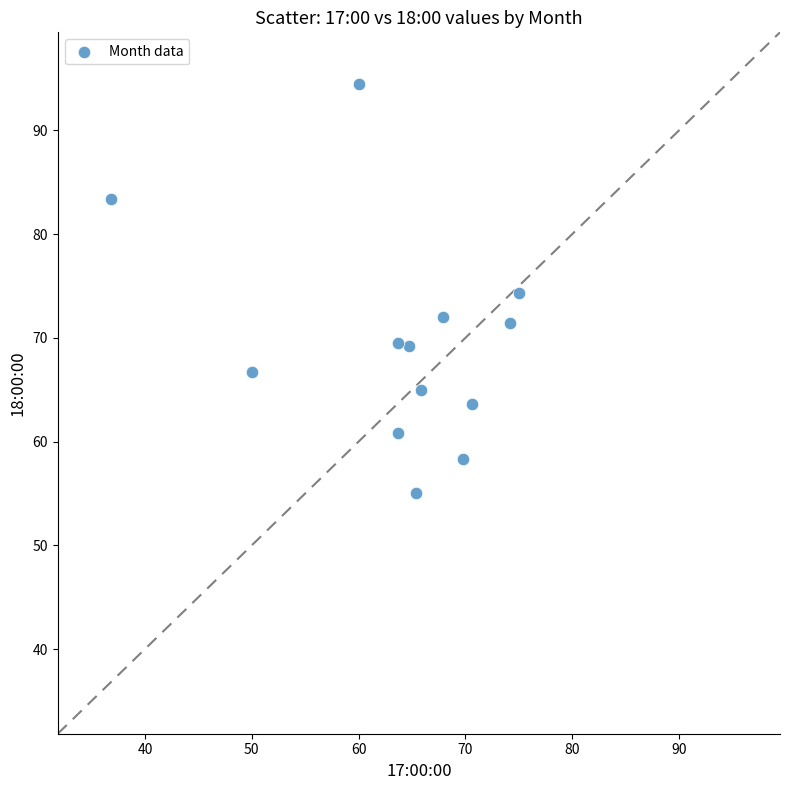

What is the range of X values (max minus min)?

38.2